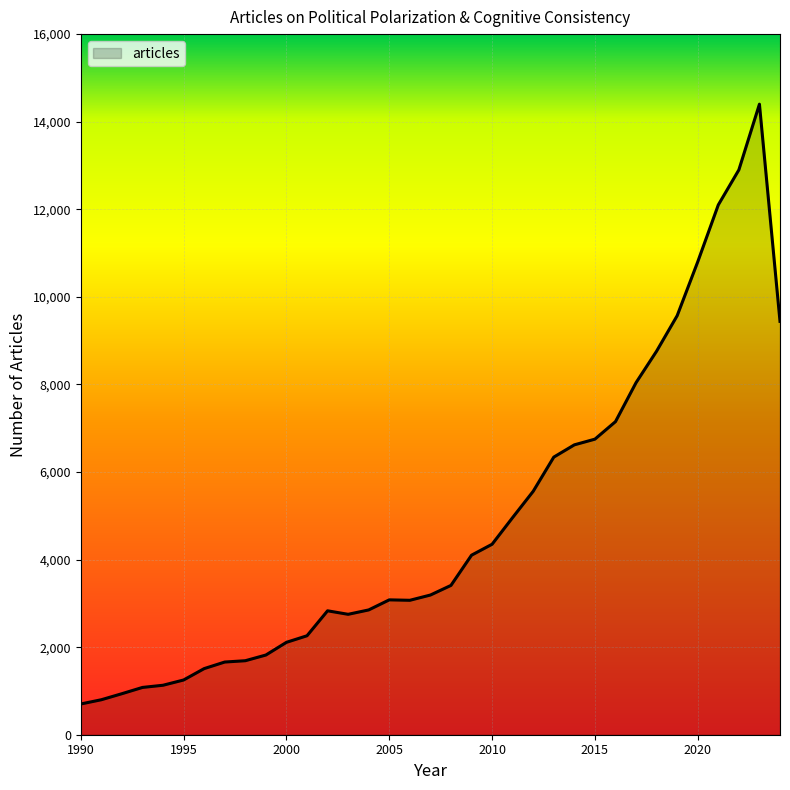

What is the smallest value displayed?

702